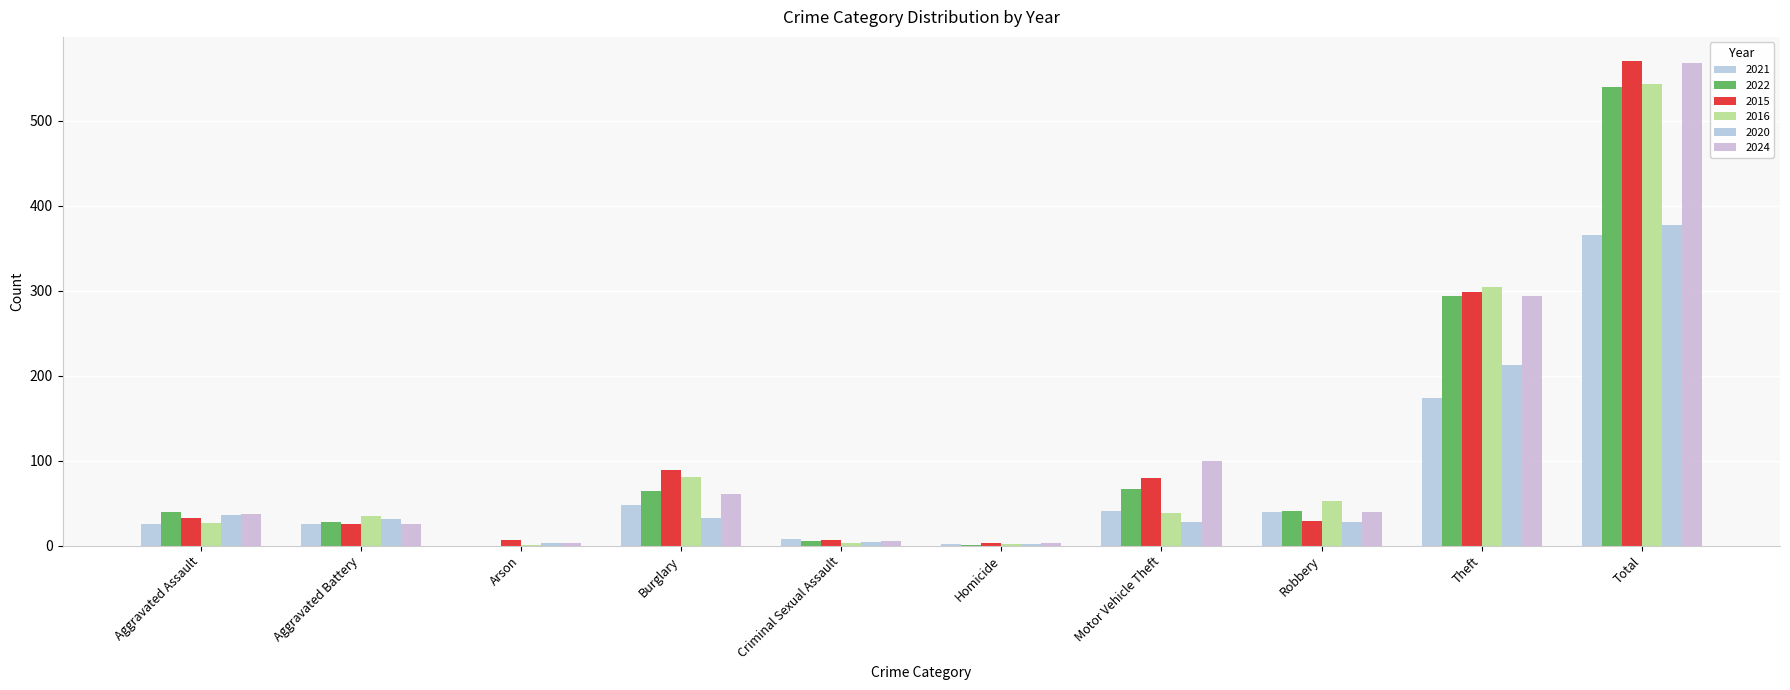

Reading left to right, transcribe all the data shown in this chart.

2021: Aggravated Assault=26	Aggravated Battery=26	Arson=0	Burglary=48	Criminal Sexual Assault=8	Homicide=2	Motor Vehicle Theft=41	Robbery=40	Theft=174	Total=365
2022: Aggravated Assault=40	Aggravated Battery=28	Arson=0	Burglary=64	Criminal Sexual Assault=5	Homicide=1	Motor Vehicle Theft=67	Robbery=41	Theft=294	Total=540
2015: Aggravated Assault=32	Aggravated Battery=25	Arson=7	Burglary=89	Criminal Sexual Assault=7	Homicide=3	Motor Vehicle Theft=80	Robbery=29	Theft=298	Total=570
2016: Aggravated Assault=27	Aggravated Battery=35	Arson=1	Burglary=81	Criminal Sexual Assault=3	Homicide=2	Motor Vehicle Theft=38	Robbery=52	Theft=304	Total=543
2020: Aggravated Assault=36	Aggravated Battery=31	Arson=3	Burglary=32	Criminal Sexual Assault=4	Homicide=2	Motor Vehicle Theft=28	Robbery=28	Theft=213	Total=377
2024: Aggravated Assault=37	Aggravated Battery=25	Arson=3	Burglary=61	Criminal Sexual Assault=6	Homicide=3	Motor Vehicle Theft=99	Robbery=40	Theft=294	Total=568